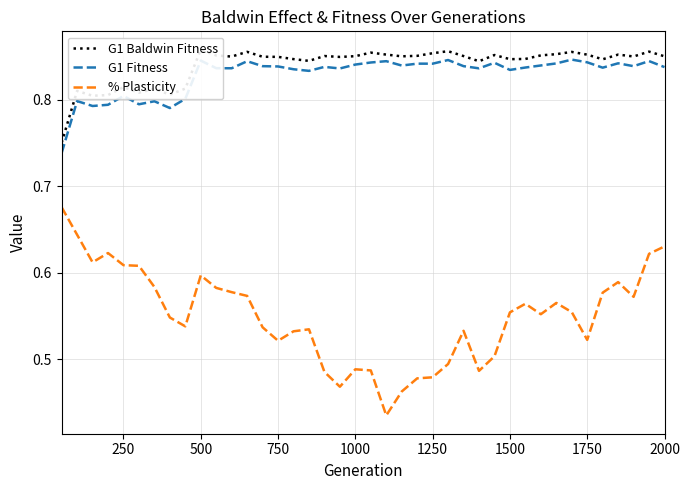

True or false: G1 Fitness and % Plasticity intersect in this chart.

False